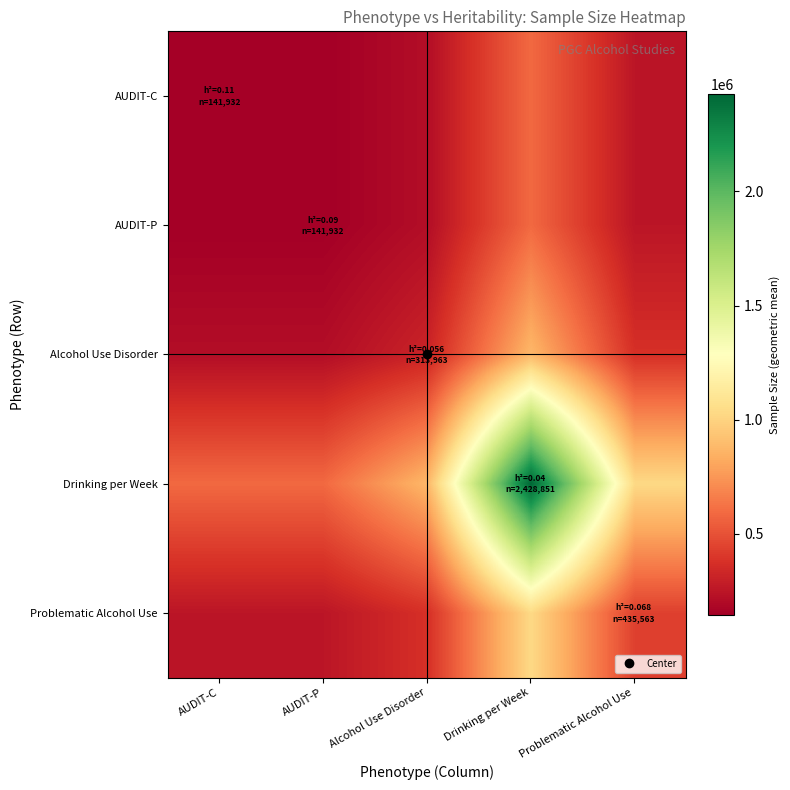

Between Problematic Alcohol Use and Drinking per Week, which is larger?

Drinking per Week